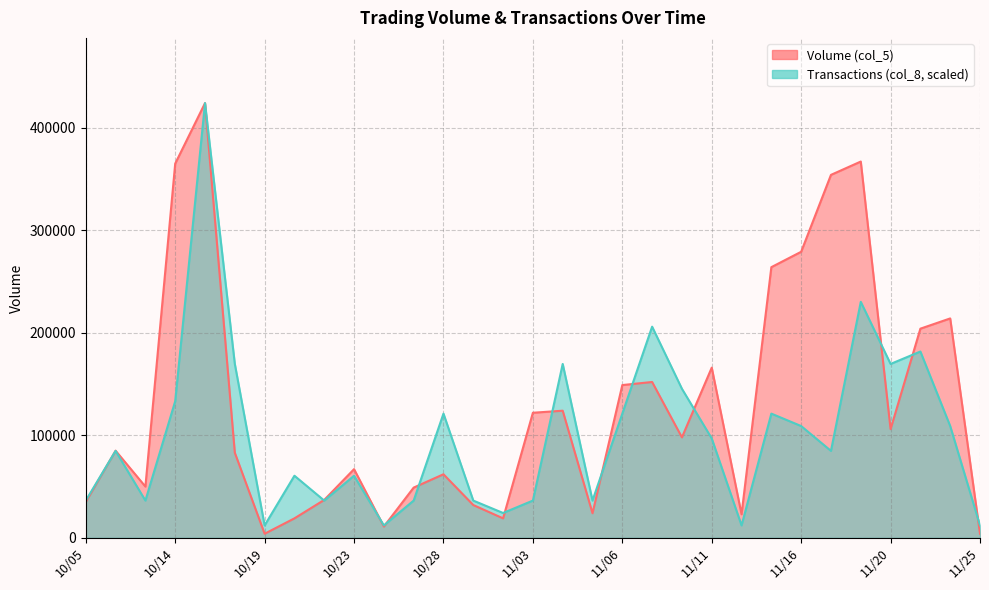

Reading left to right, transcribe all the data shown in this chart.

Volume (col_5): 35000.0	85000.0	50000.0	365000.0	424000.0	83000.0	4000.0	19000.0	37000.0	67000.0	11000.0	49000.0	62000.0	32000.0	19000.0	122000.0	124000.0	24000.0	149000.0	152000.0	98000.0	166000.0	23000.0	264000.0	279000.0	354000.0	367000.0	106000.0	204000.0	214000.0	4000.0
Transactions (col_8): 36342.9	84800.0	36342.9	133257.1	424000.0	169600.0	12114.3	60571.4	36342.9	60571.4	12114.3	36342.9	121142.9	36342.9	24228.6	36342.9	169600.0	36342.9	121142.9	205942.9	145371.4	96914.3	12114.3	121142.9	109028.6	84800.0	230171.4	169600.0	181714.3	109028.6	12114.3